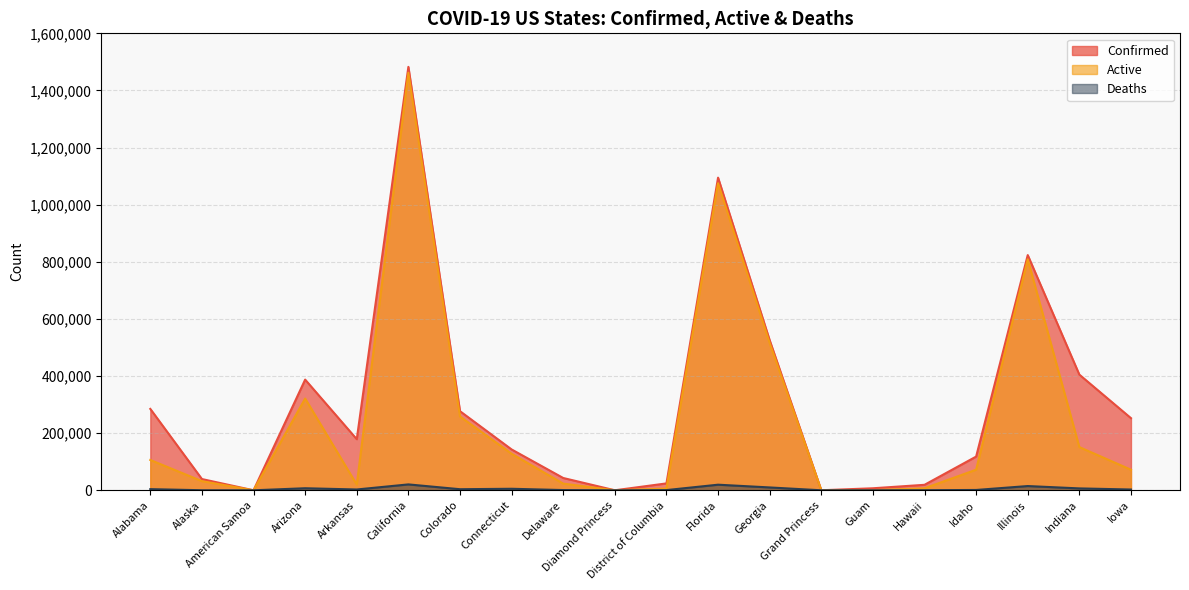

The Confirmed series shows 233656 at Arkansas. True or false?

False